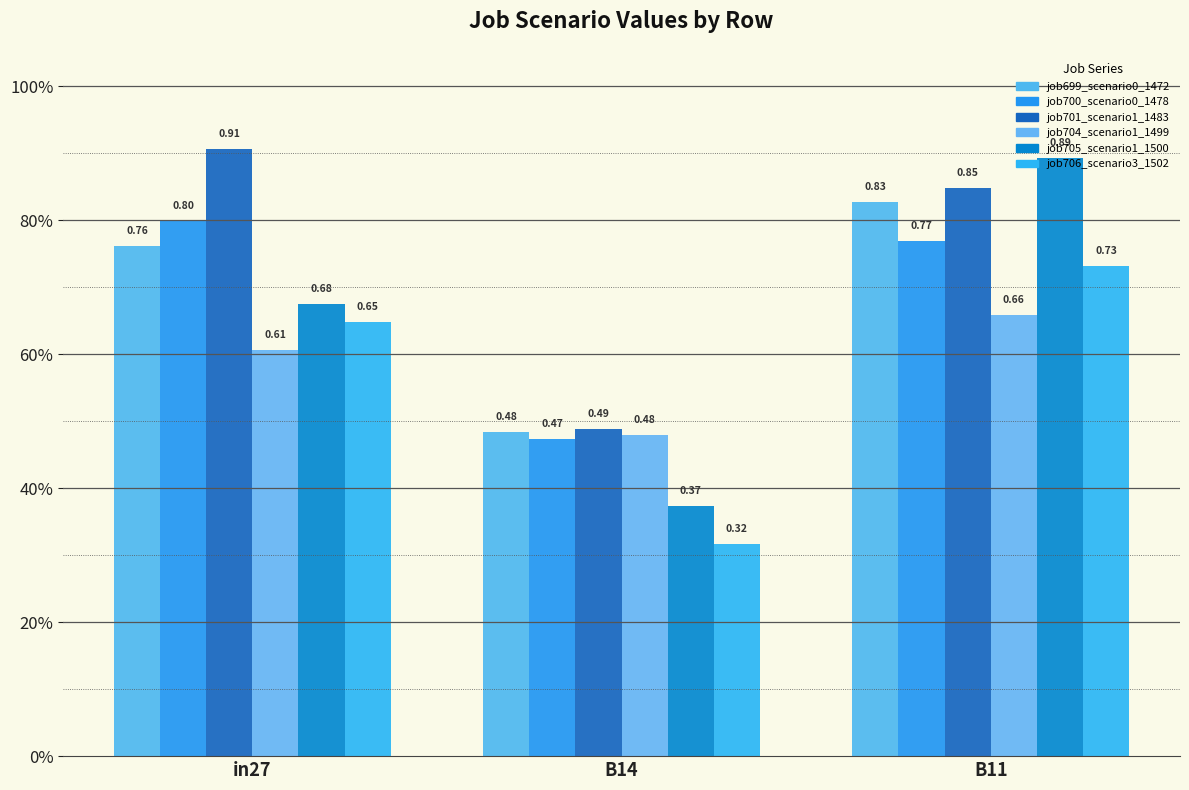

What is the sum of the job700_scenario0_1478 values at B11 and B14?

1.2